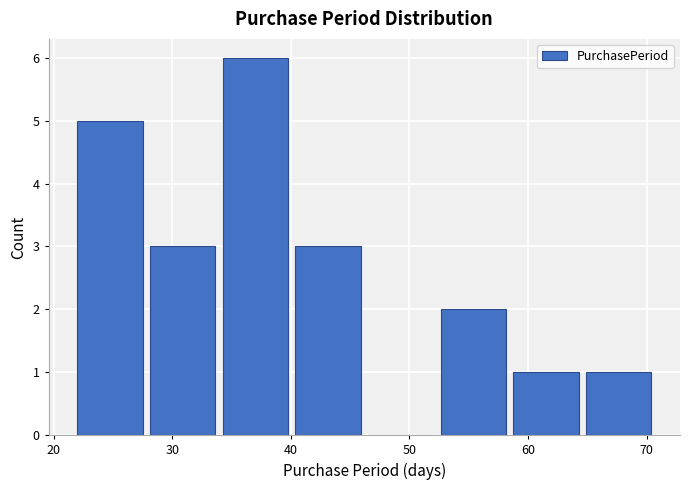

What is the height of the bar covering 34 to 40 on the x-axis? Neither the bar edges nor the heights are printed on the chart, so give them approximately, as read against the axes.

6